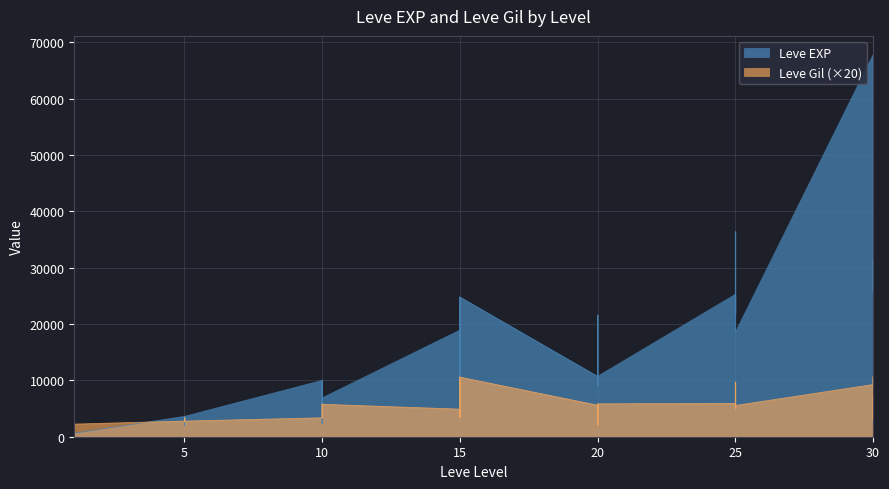

In Leve Gil, how many points are lower than both neighbors (excluding endpoints)?

11